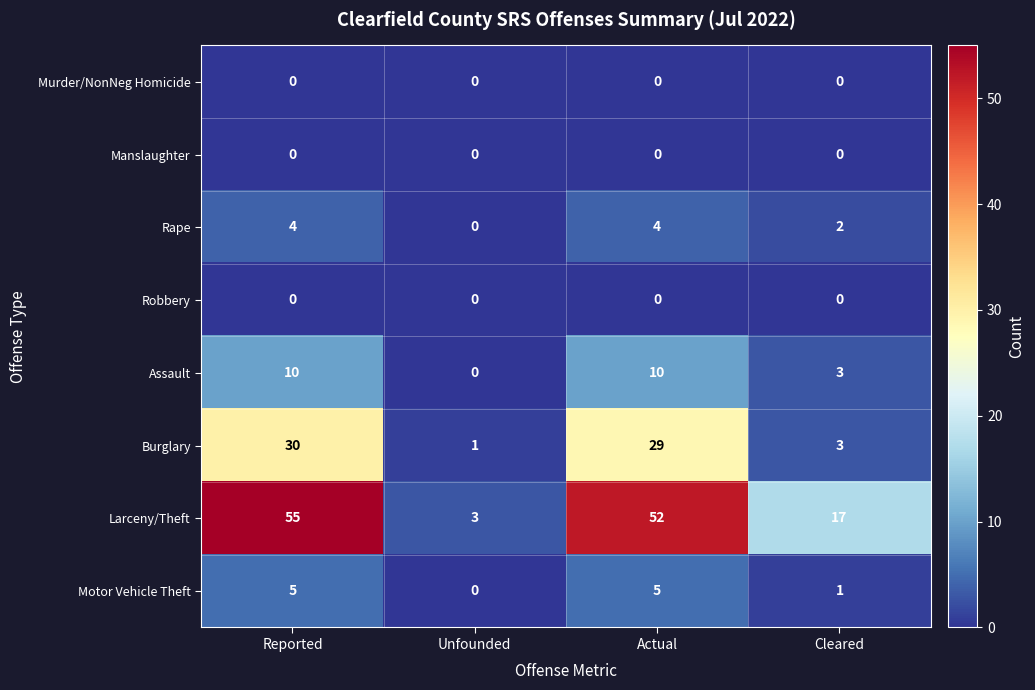

What is the sum of the Larceny/Theft values at Actual and Cleared?

69